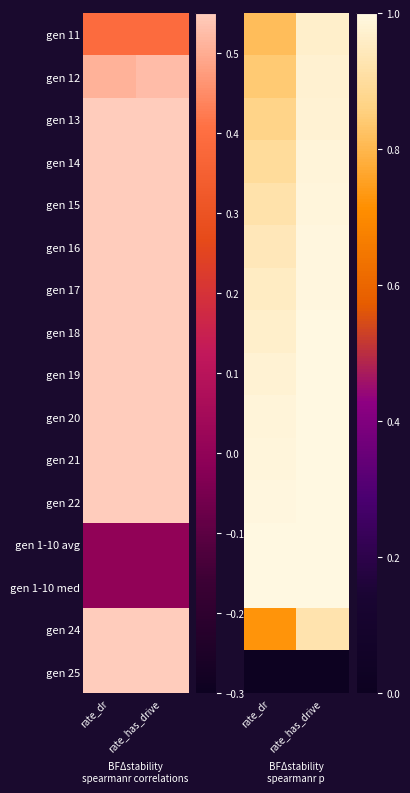

What is the spread (max minus min) of values at rate_dr?

1.0